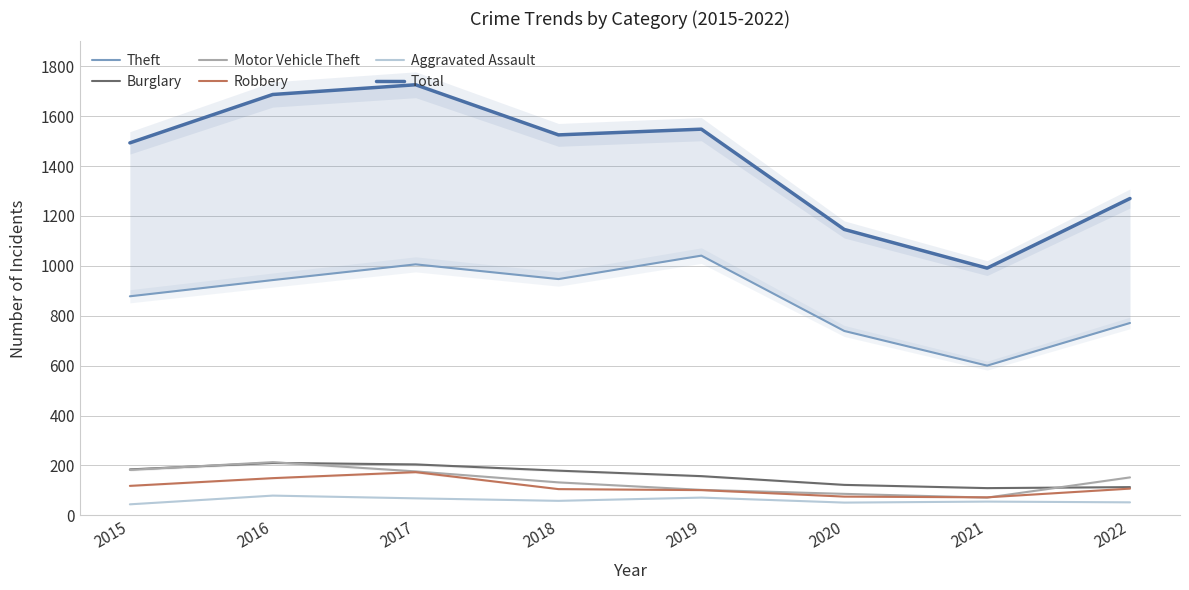

Reading left to right, extract all data points from this chart.

Theft: 878	943	1006	947	1041	739	600	771
Burglary: 184	210	204	179	157	122	109	113
Motor Vehicle Theft: 182	213	176	132	102	86	71	152
Robbery: 118	149	173	105	101	75	72	107
Aggravated Assault: 44	79	68	58	71	51	55	52
Total: 1493	1687	1726	1525	1548	1146	991	1270